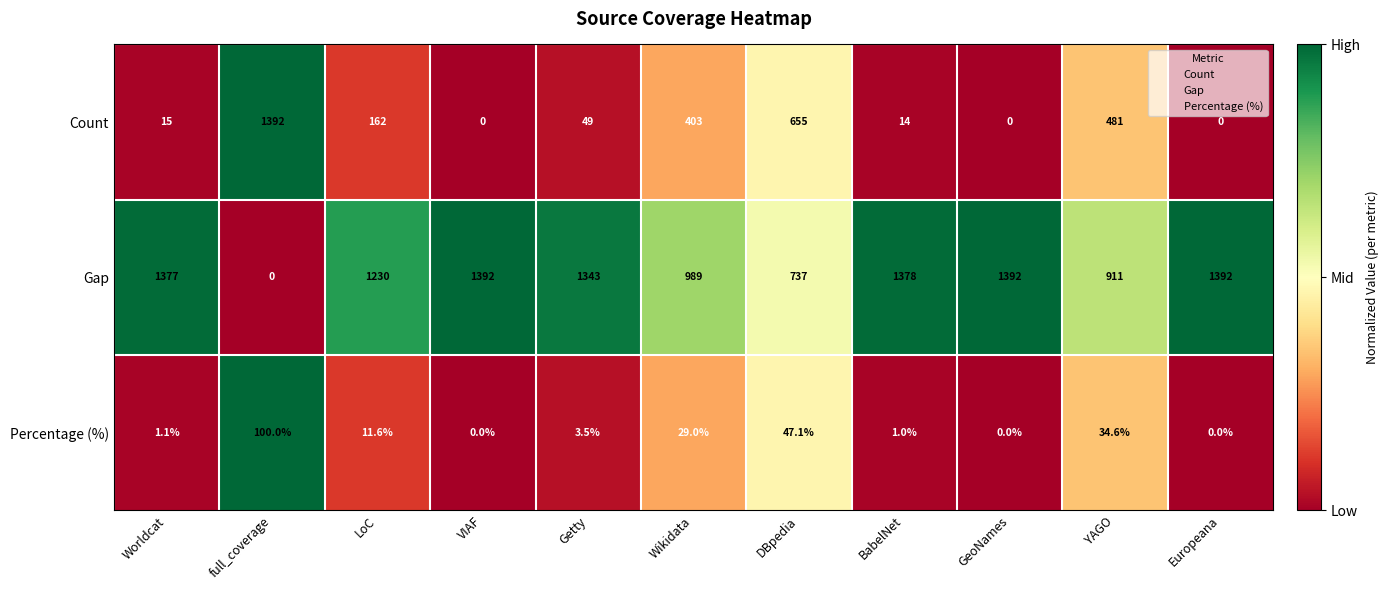

What is the sum of all Count values?

3171.0